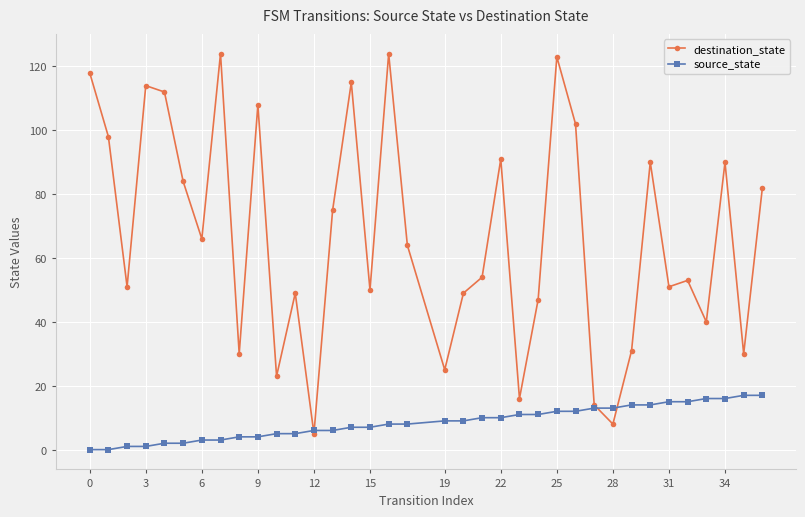

Which series ends up on top after the final intersection of destination_state and source_state?

destination_state